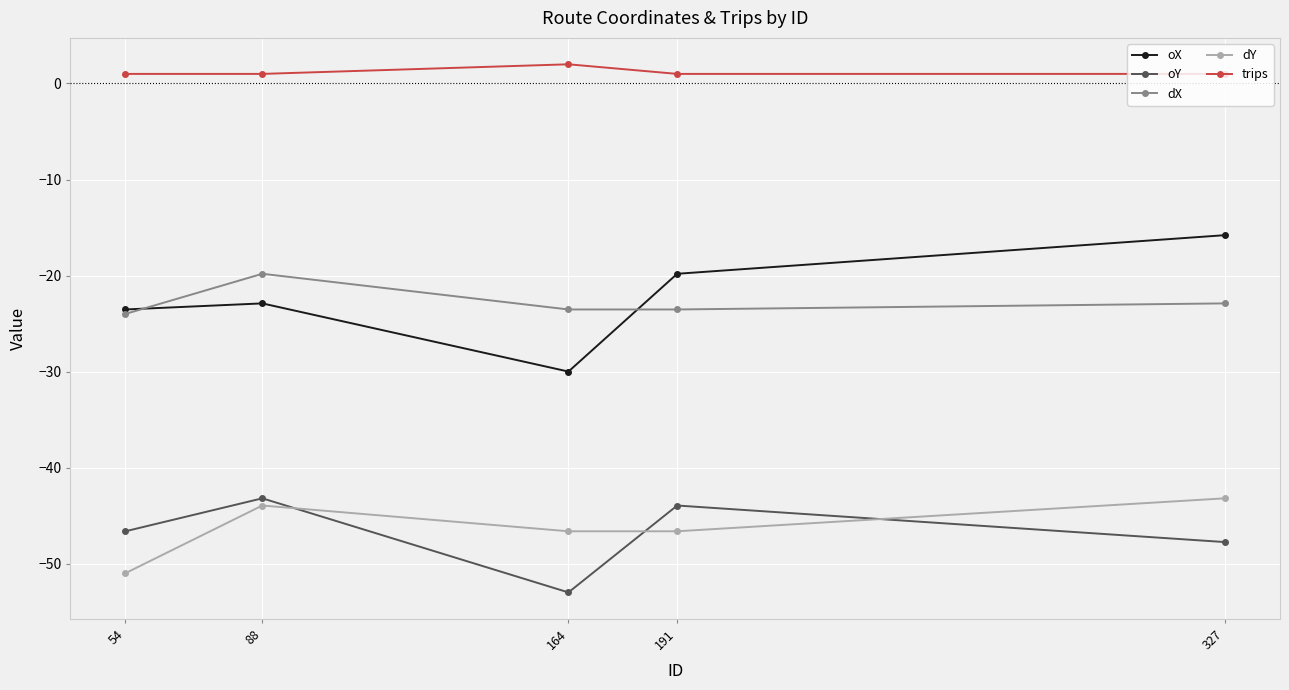

At which category does trips reach its first local peak?

164